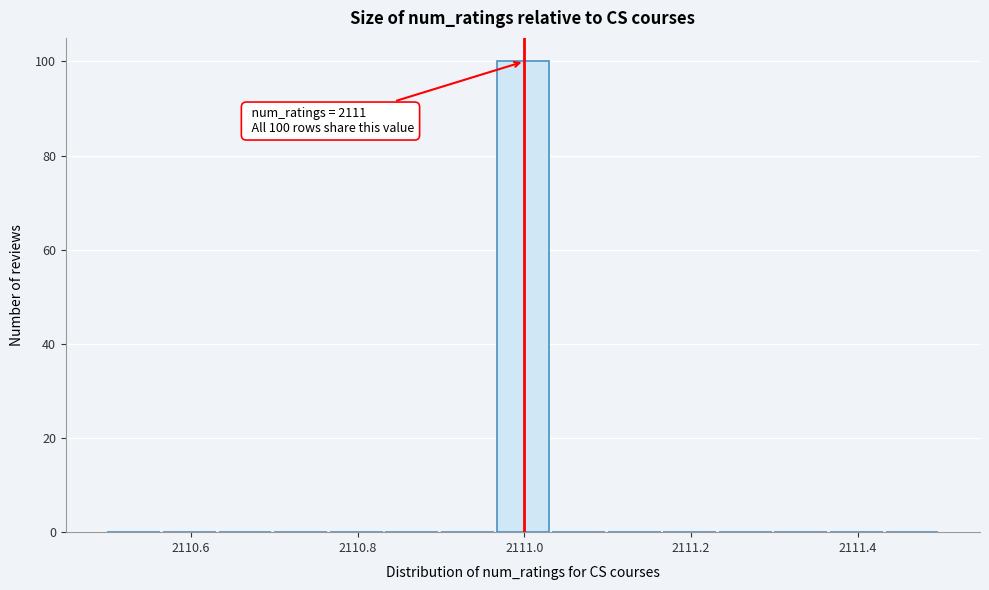

Around what value on the x-axis is the tallest bar? Give the approximate position of its centre, as read against the axis.

2111.00